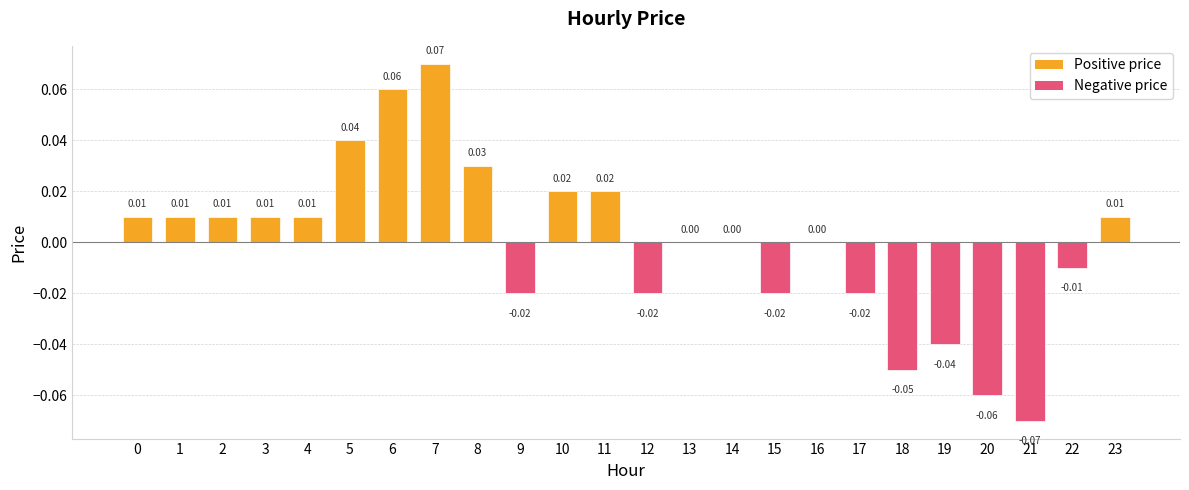

Which has a higher value, 7 or 0?

7